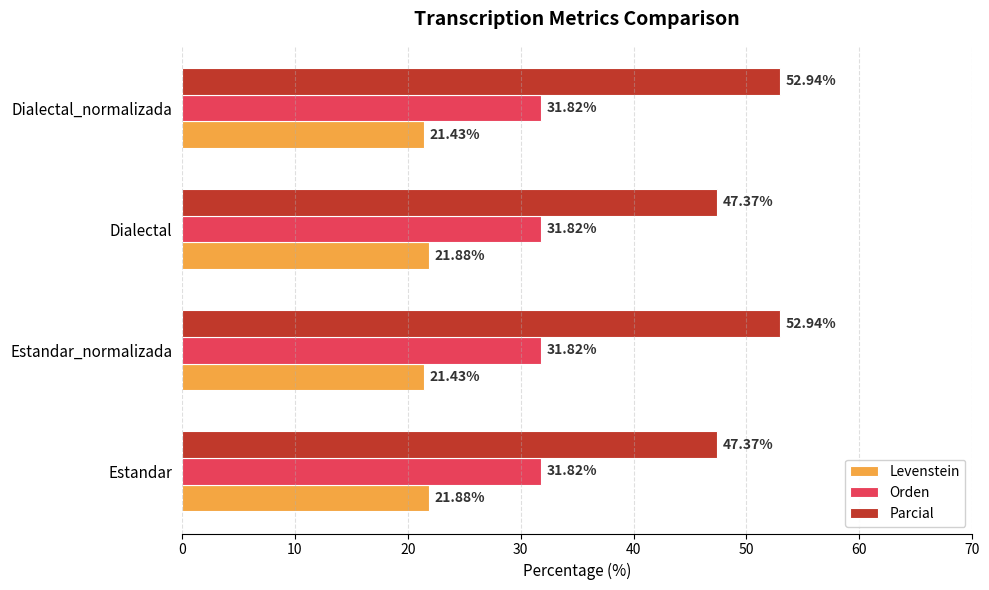

Which series has the largest total across all categories?

Parcial